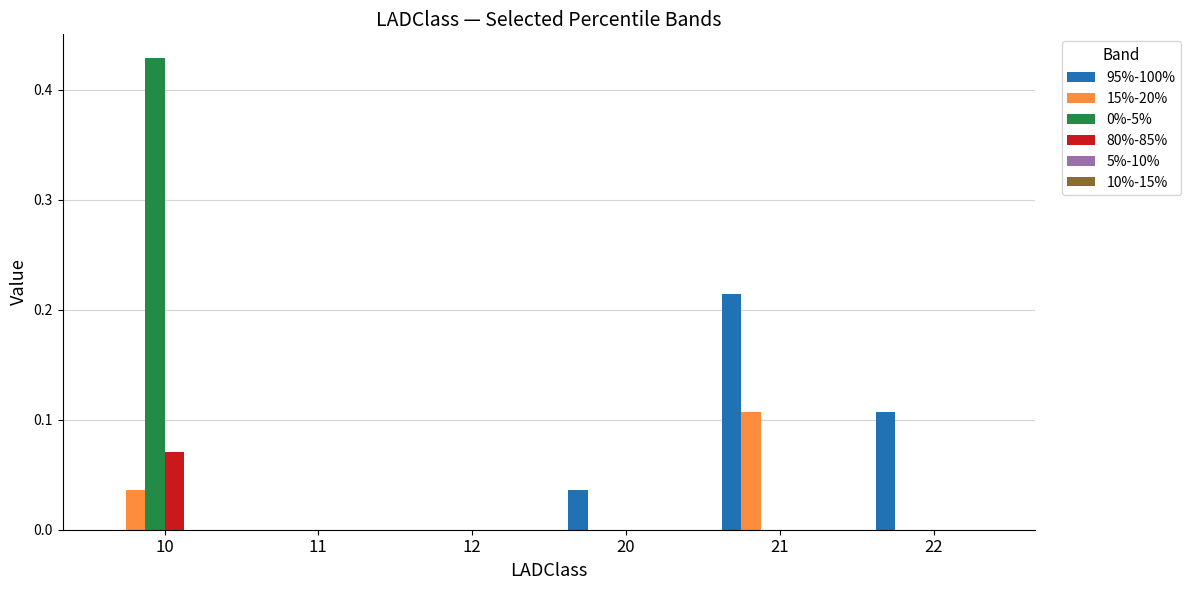

How many categories are shown in the chart?

6